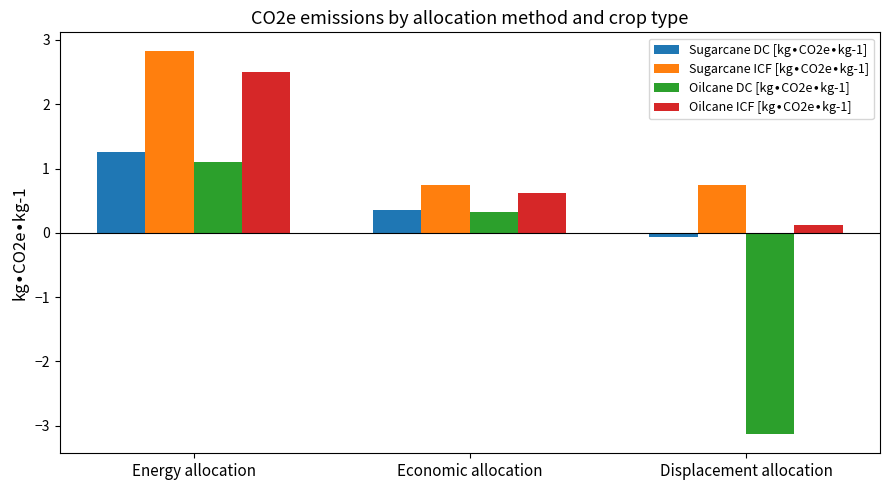

What is the maximum value shown in the chart?

2.8